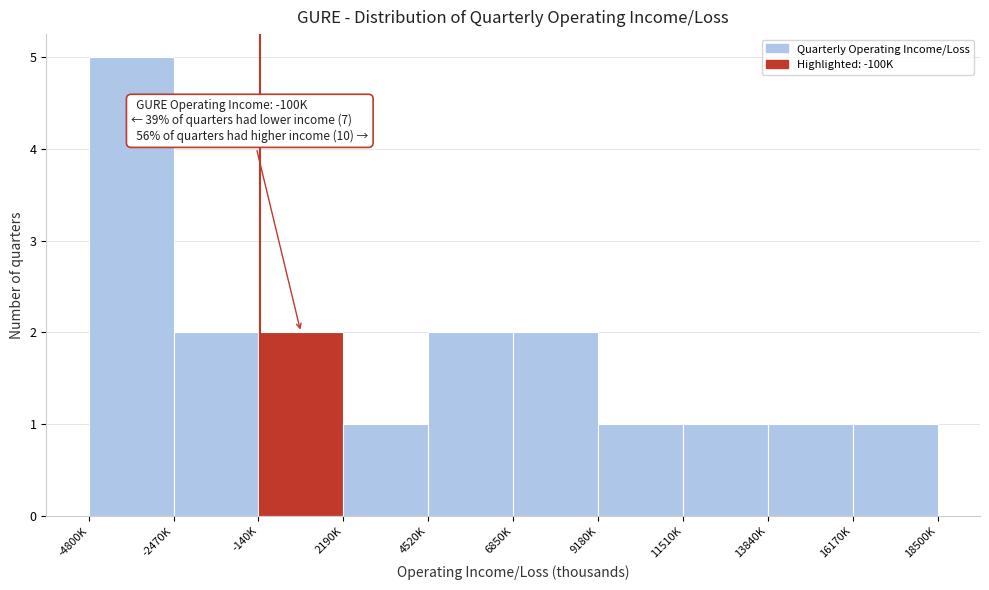

Reading left to right, extract all data points from this chart.

5	2	2	1	2	2	1	1	1	1